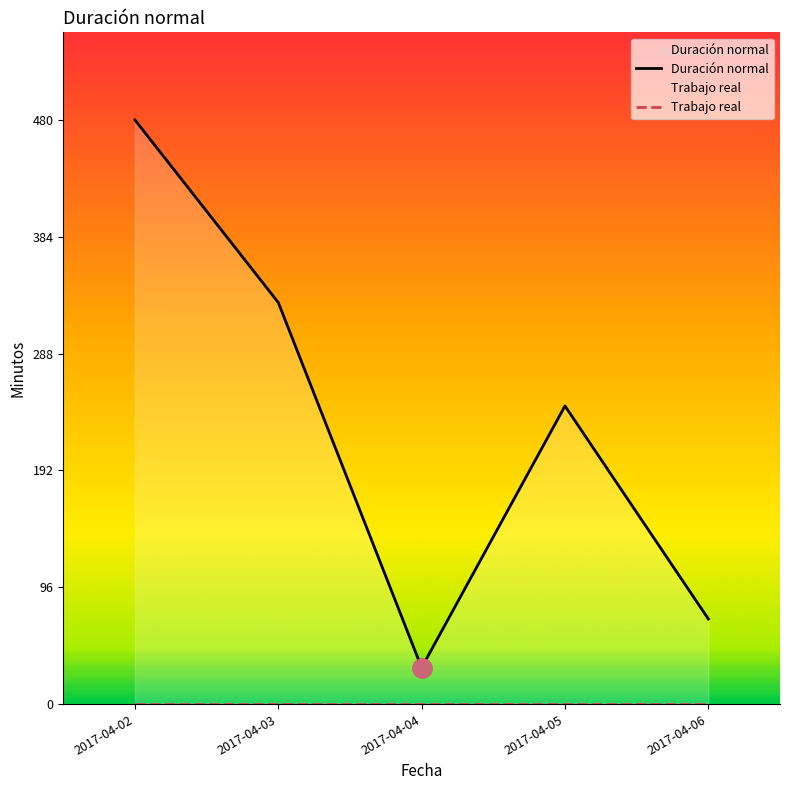

Reading left to right, transcribe all the data shown in this chart.

Duración normal: 2017-04-02=480	2017-04-03=330	2017-04-04=30	2017-04-05=245	2017-04-06=70
Trabajo real: 2017-04-02=0	2017-04-03=0	2017-04-04=0	2017-04-05=0	2017-04-06=0